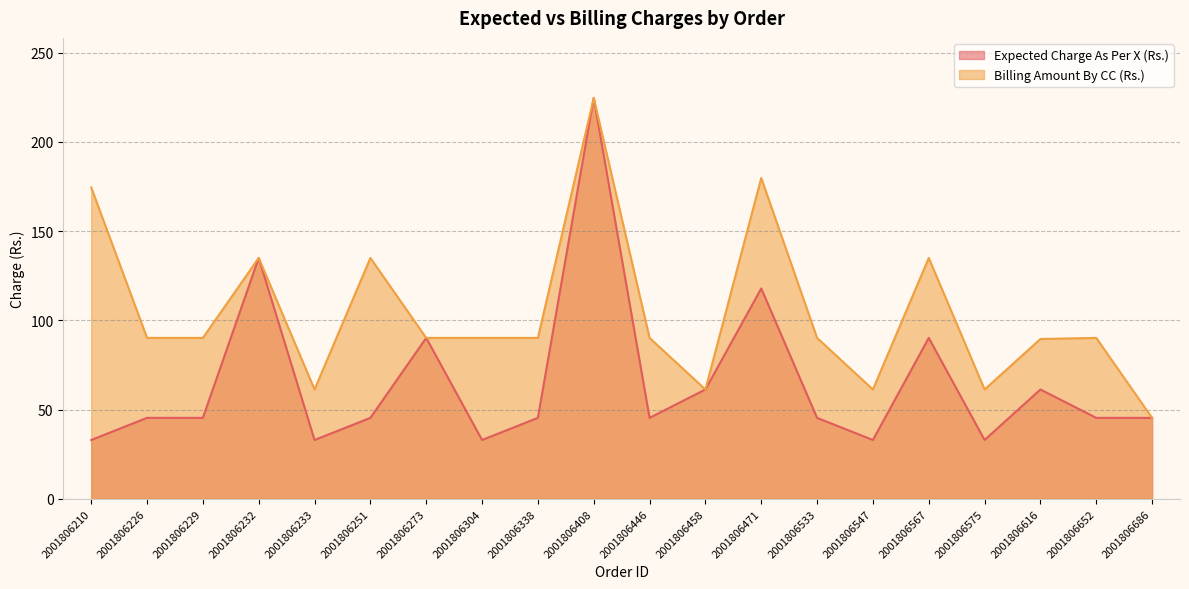

True or false: Billing Amount By CC (Rs.) has more than 1 points higher than both neighbors.

True